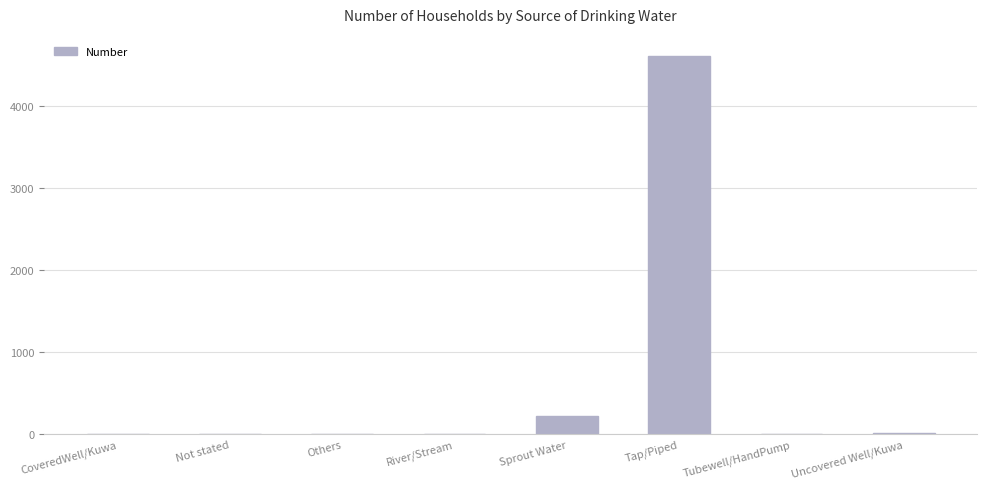

At which category does the chart reach its peak across all series?

Tap/Piped